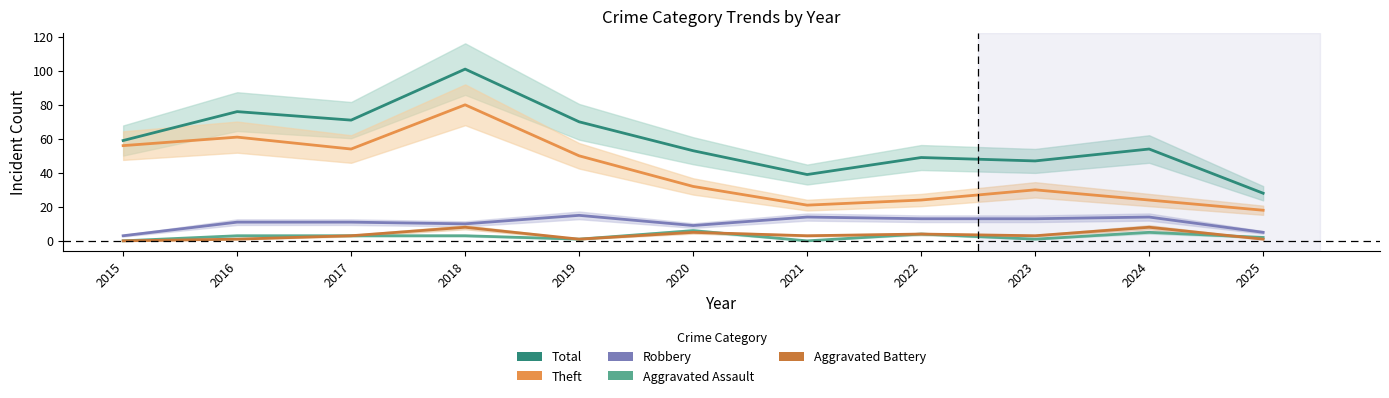

In Robbery, how many points are higher than both neighbors (excluding endpoints)?

3